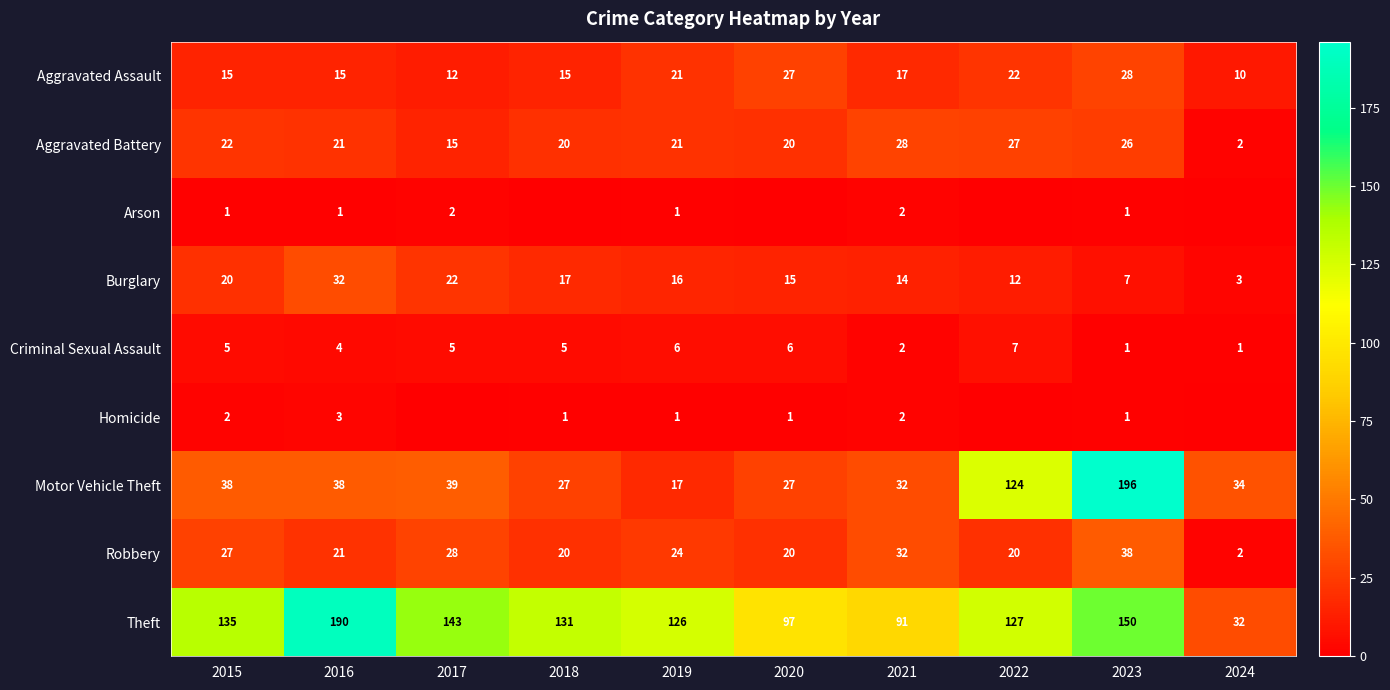

Is it true that Aggravated Assault equals 3 at 2017?

False